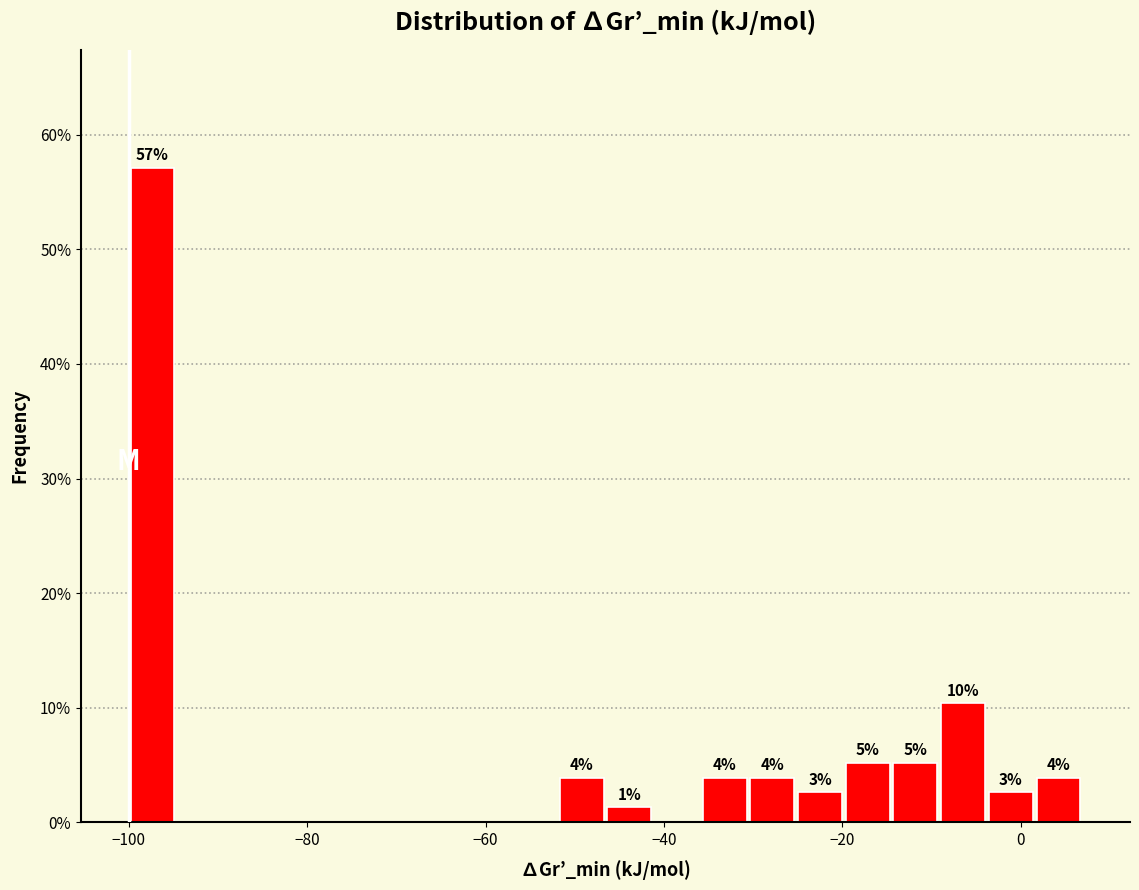

Around what value on the x-axis is the tallest bar? Give the approximate position of its centre, as read against the axis.

-98